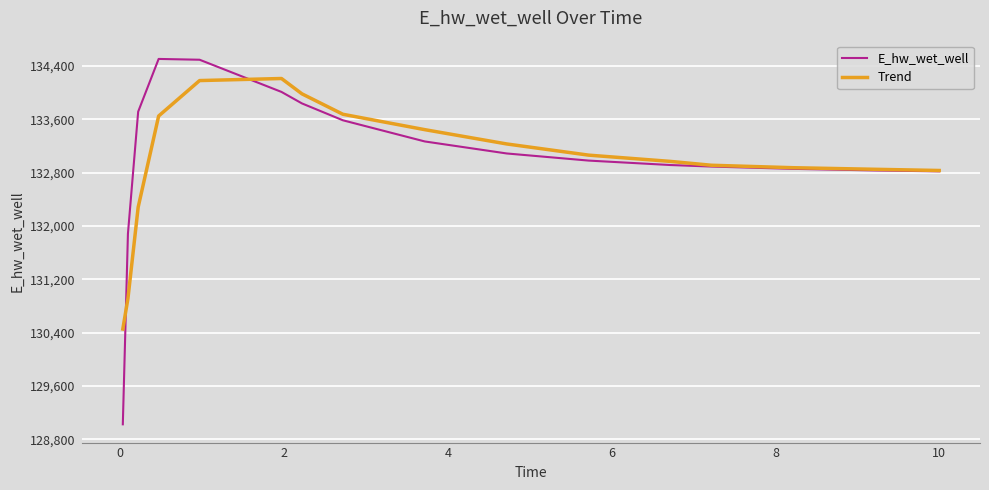

Rank the series by their maximum value, from highest to lowest.

E_hw_wet_well, Trend